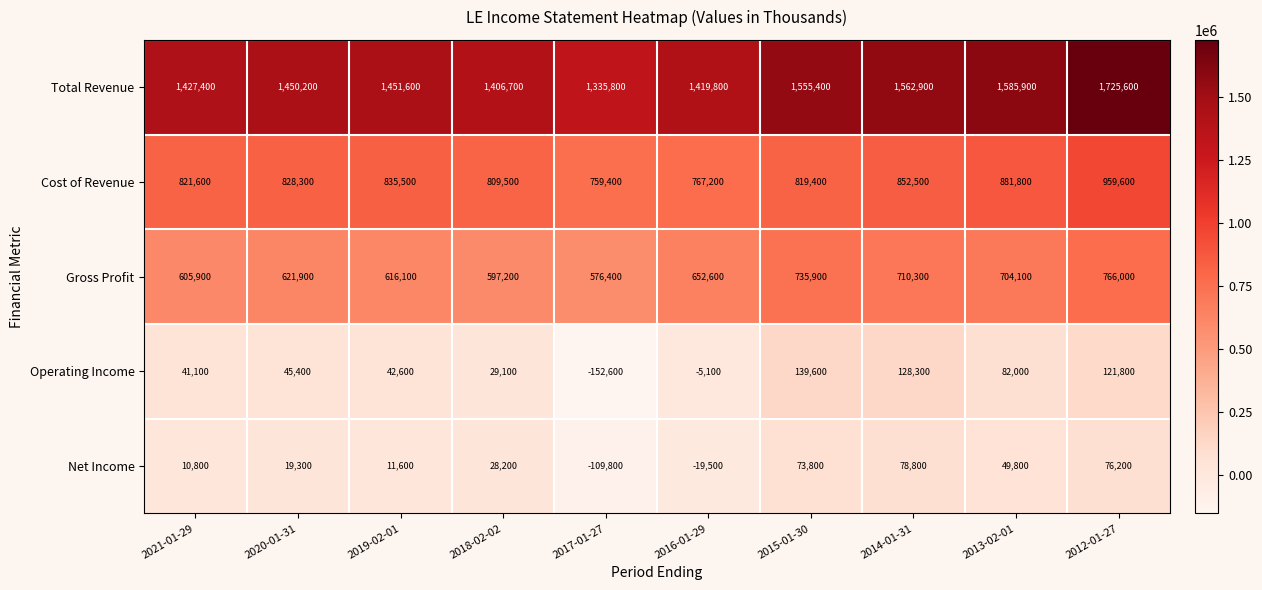

At which category is the sum across all series the highest?

2012-01-27